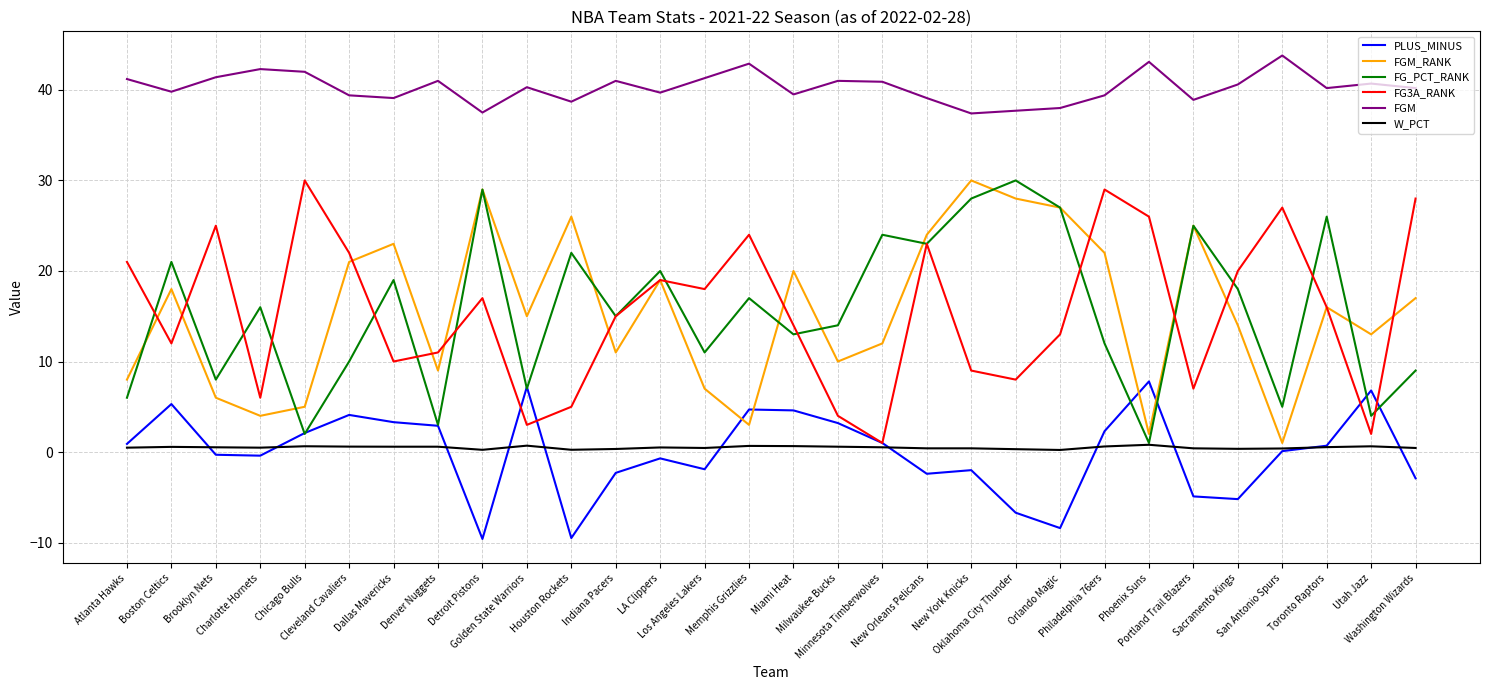

True or false: FG3A_RANK and PLUS_MINUS intersect in this chart.

True